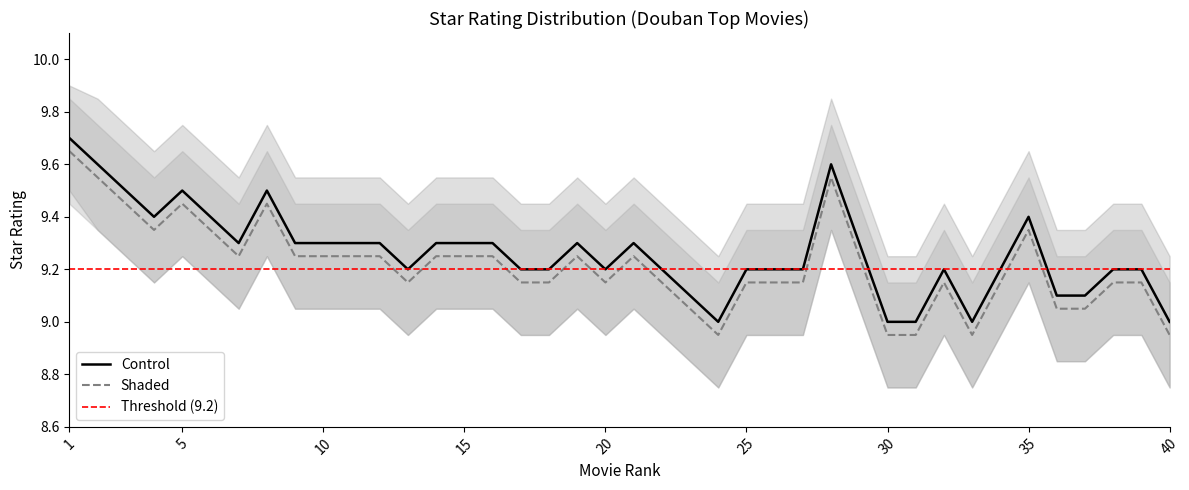

What is the lowest value of the shaded_lower series?

8.8